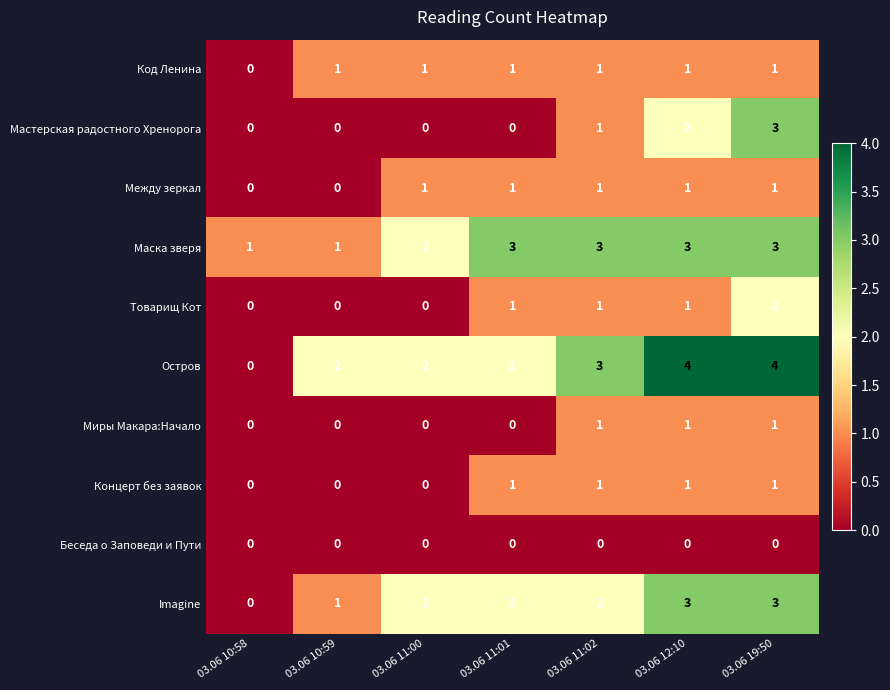

Count the number of categories in the chart.

7